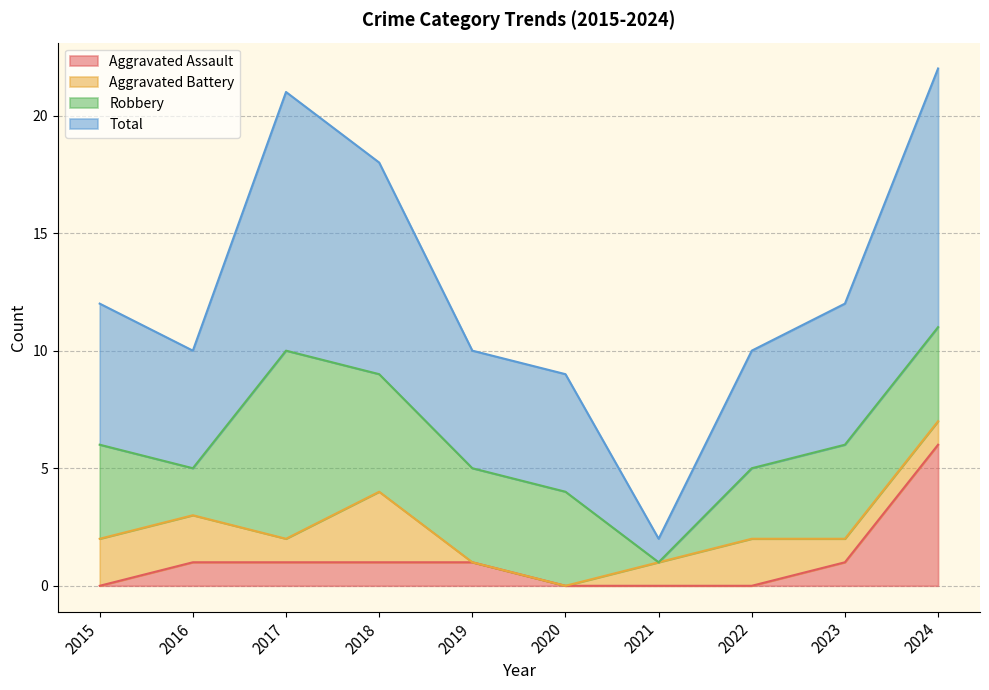

Which category has the highest value in the Aggravated Assault series?

2024